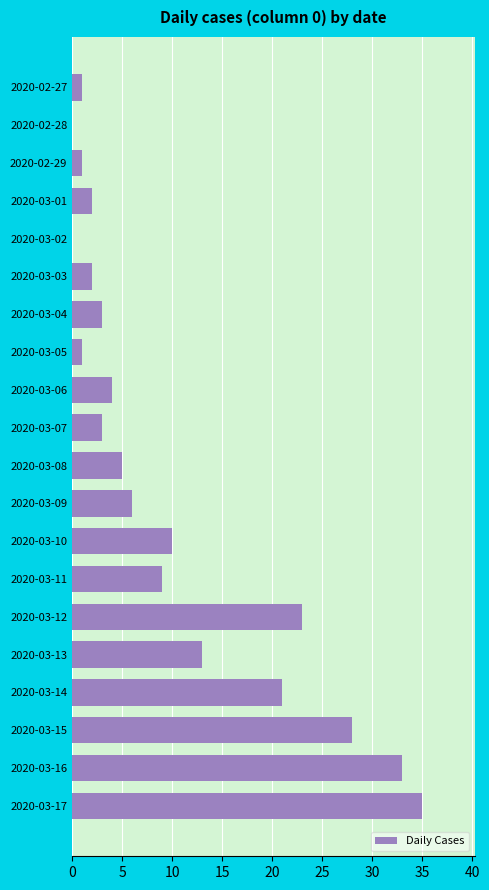

The chart shows a value of 2 at 2020-03-08. True or false?

False